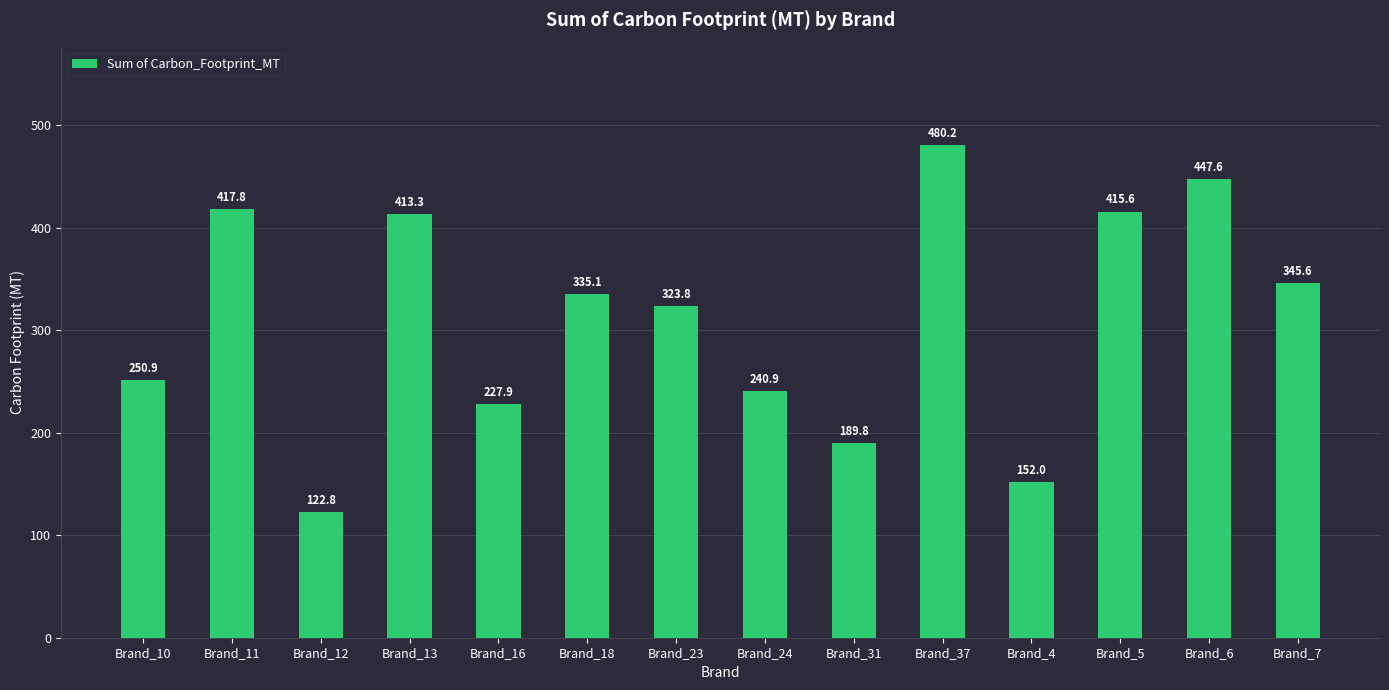

What is the minimum value shown in the chart?

122.8